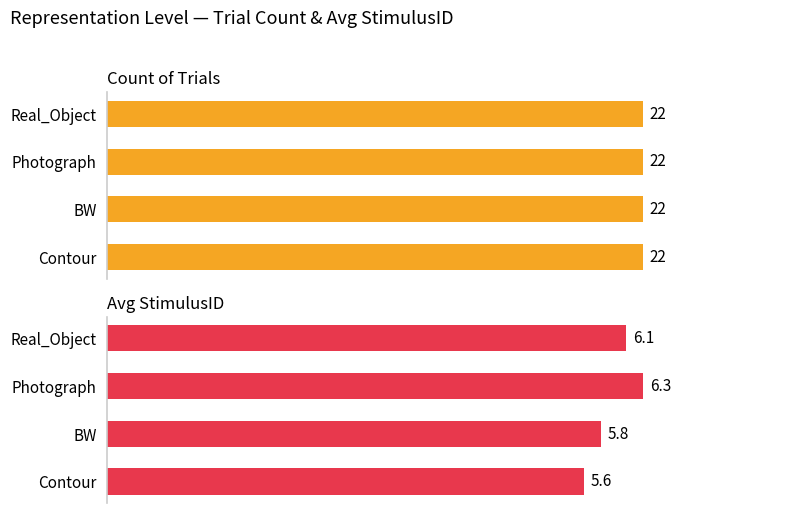

How many Avg StimulusID values are between 5 and 6?

2